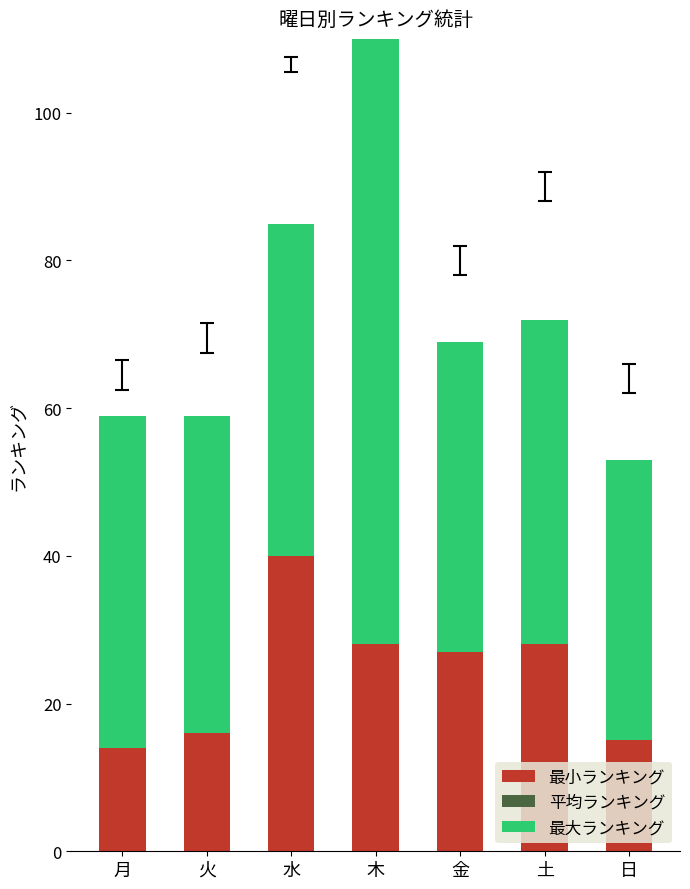

At which label is 最大ランキング closest to 65?

月